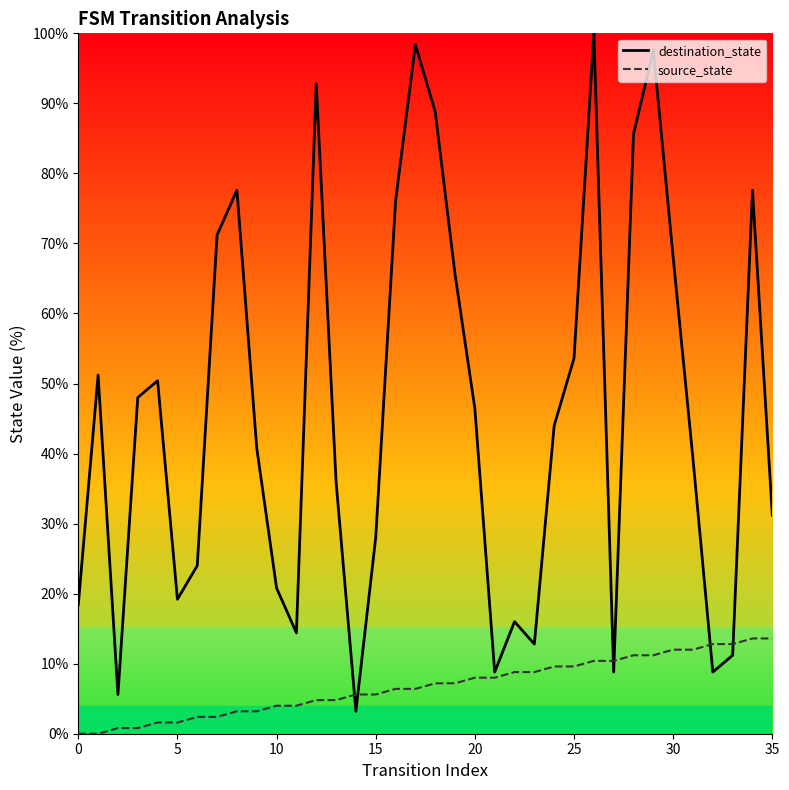

Which series has the largest range (max minus min)?

destination_state